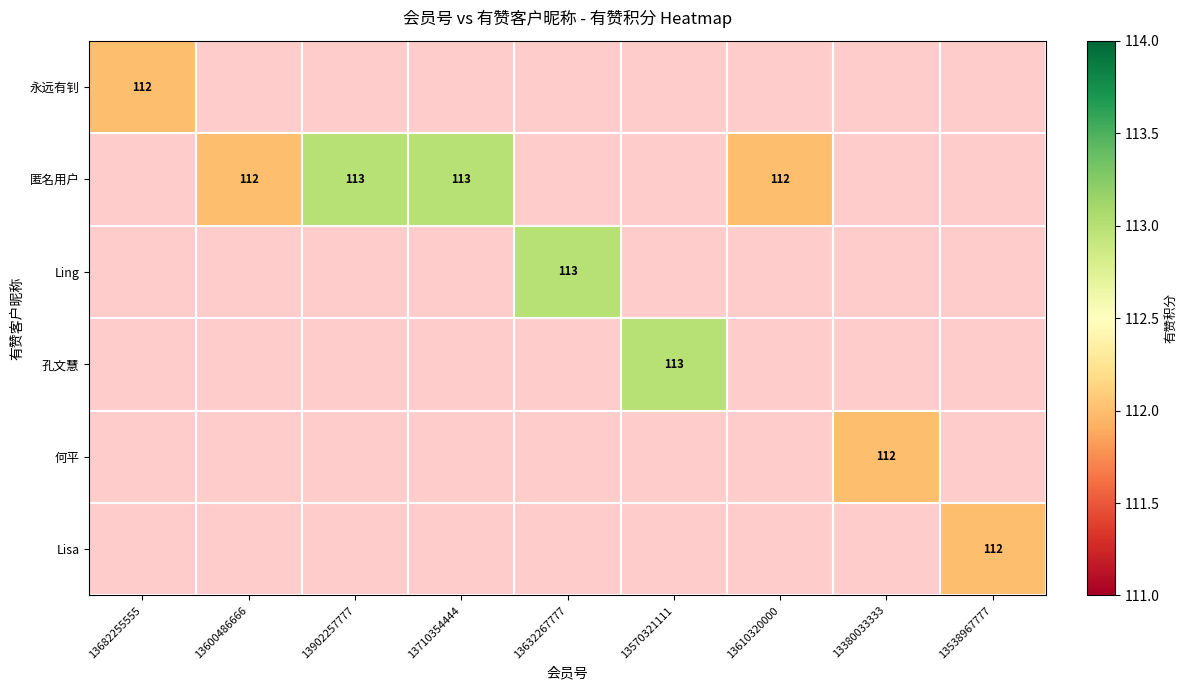

The value of 匿名用户 at 13902257777 is 113. True or false?

True